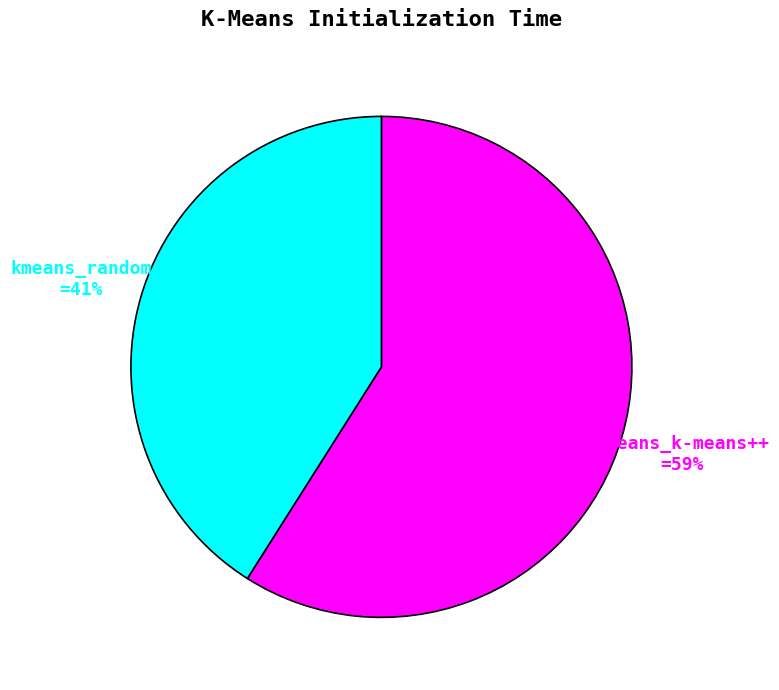

Count the number of slices in the pie.

2